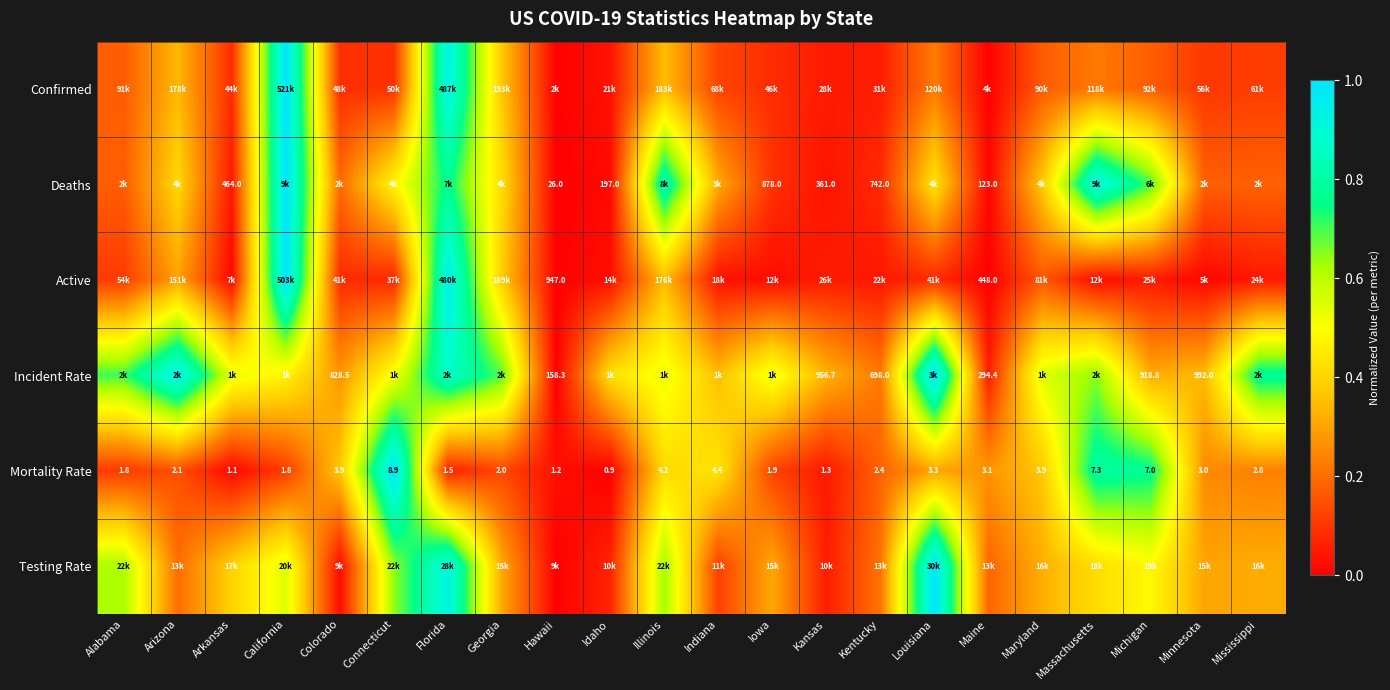

What is the sum of the Active values at Maine and Louisiana?

0.1